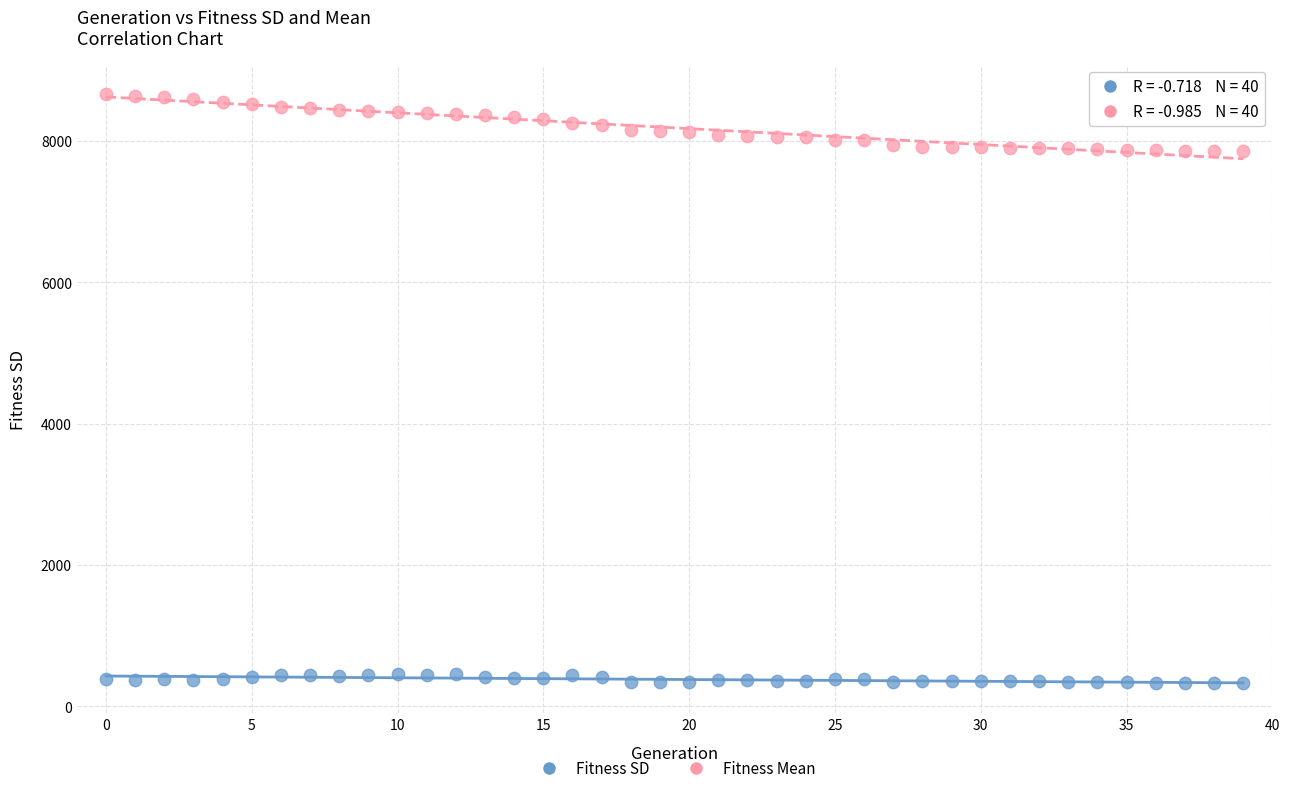

Which series contains the lowest Y value?

Fitness SD